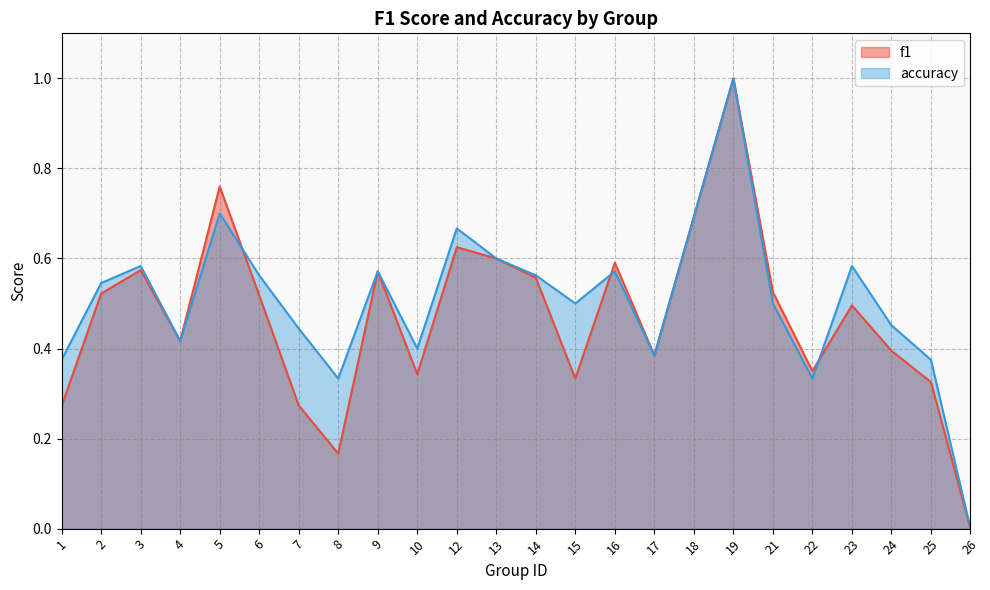

True or false: accuracy has a value of 0.5 at 4.

False